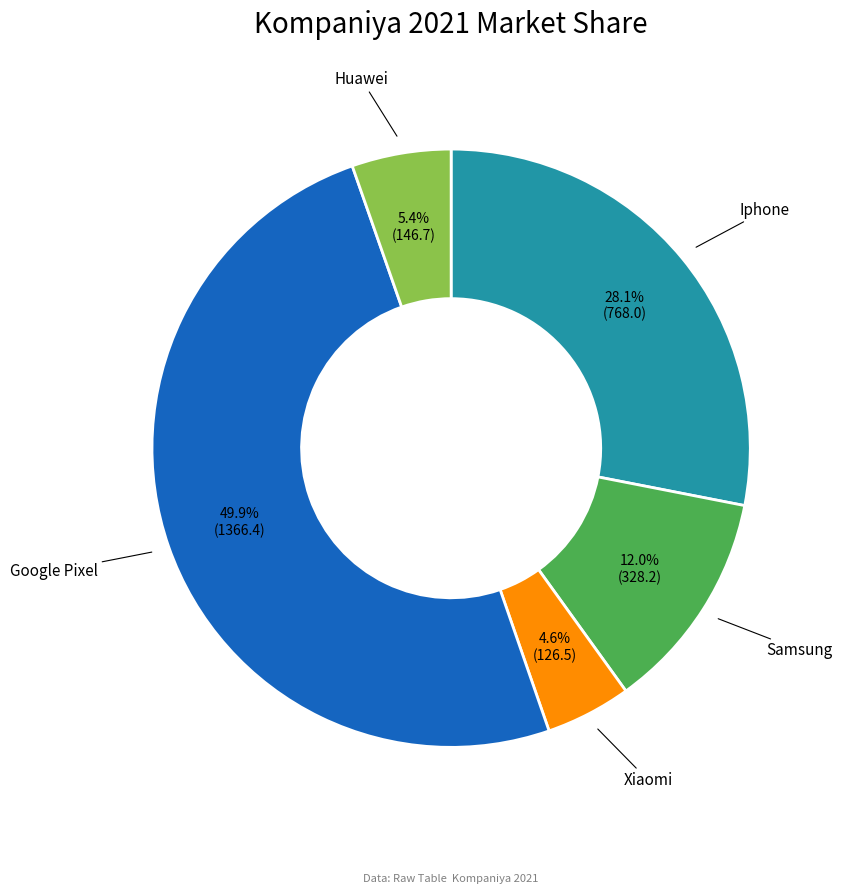

Is there any slice that represents more than half of the pie?

No